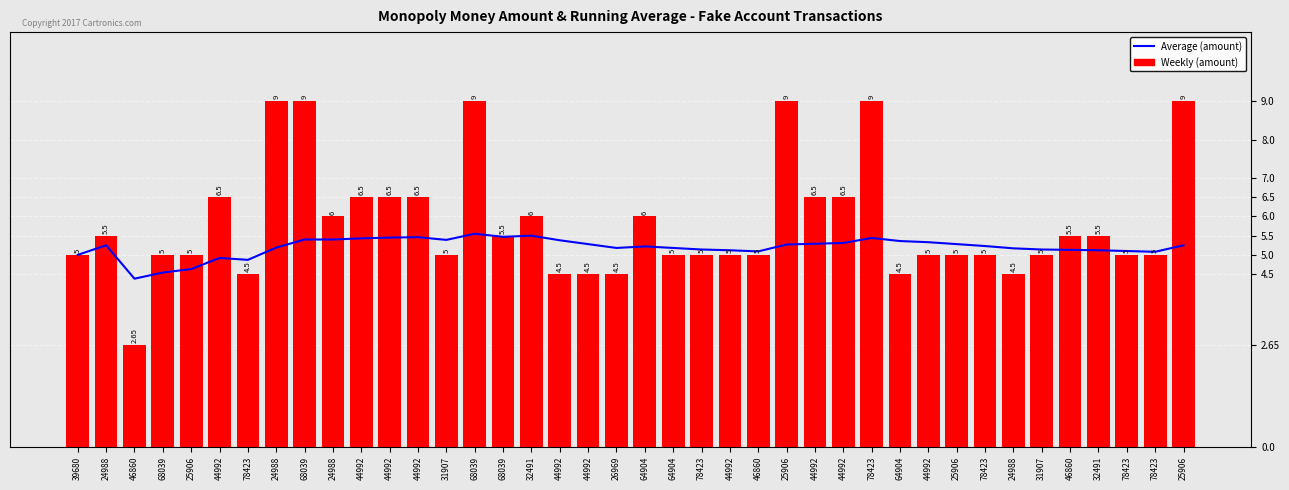

The Weekly (amount) series shows 14.9 at 25906. True or false?

False